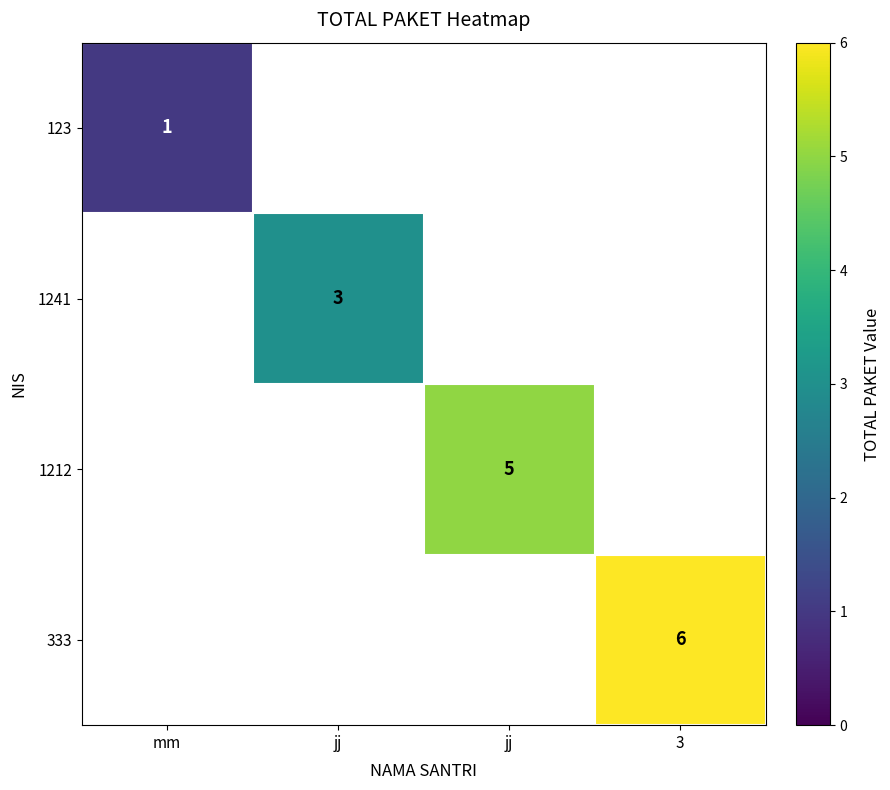

List the series in order of their overall mean, lowest first.

123, 1241, 1212, 333